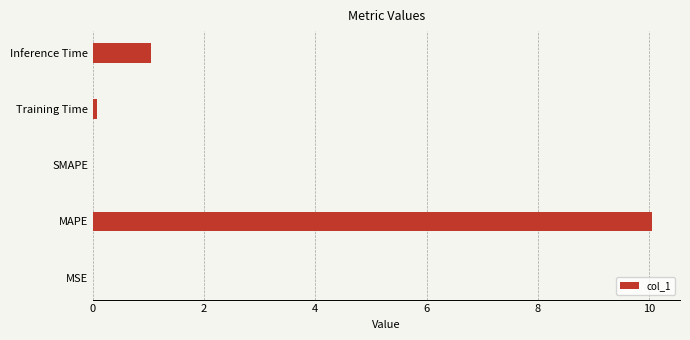

The chart shows a value of 1.0 at Inference Time. True or false?

True